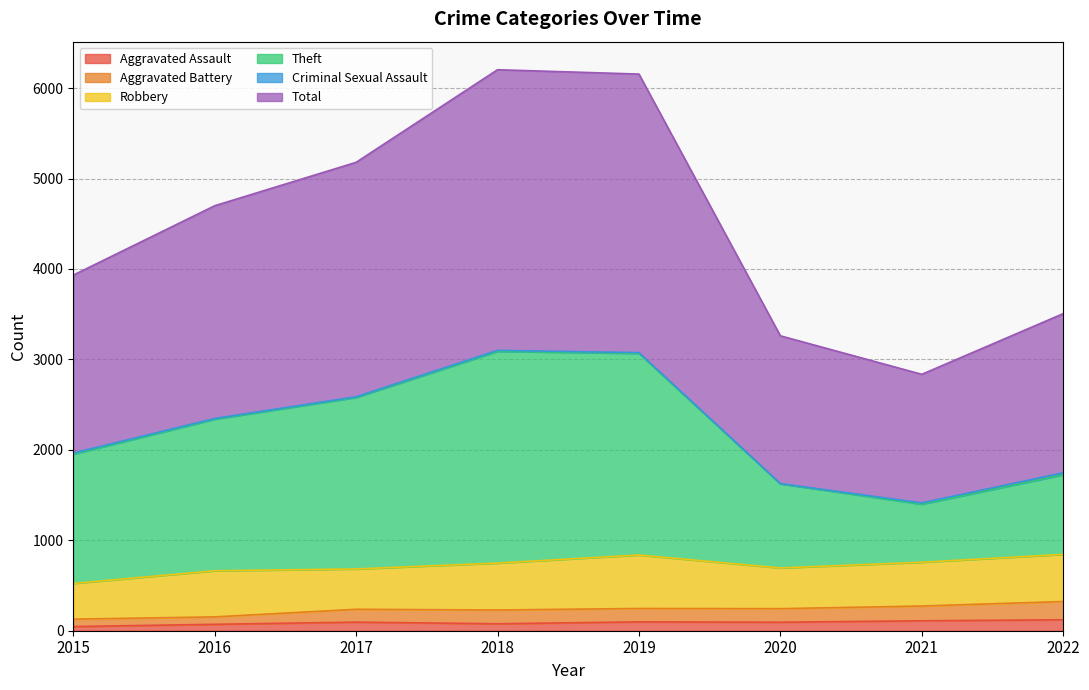

Is it true that Total equals 4572 at 2022?

False